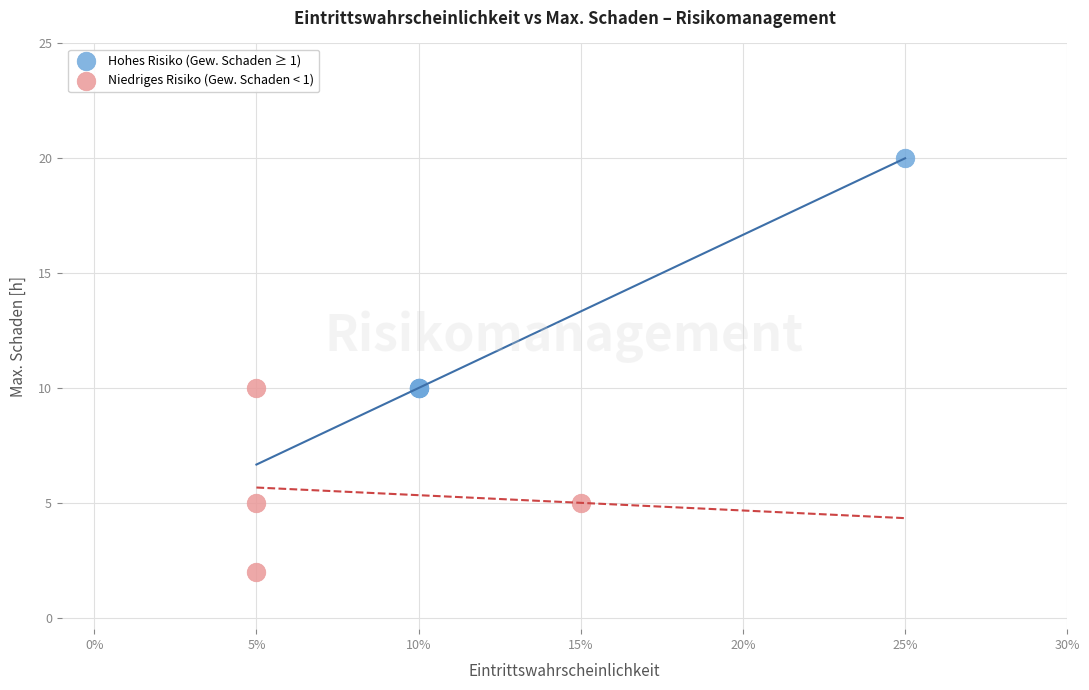

Which series reaches the maximum Y coordinate?

Hohes Risiko (Gew. Schaden ≥ 1)